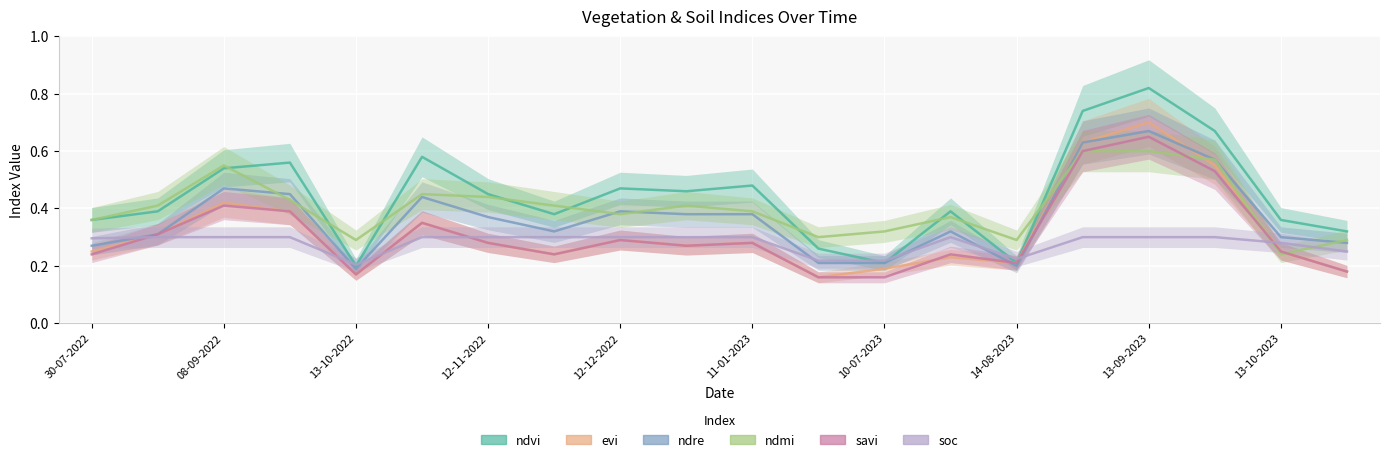

What is the smallest value displayed?

0.2